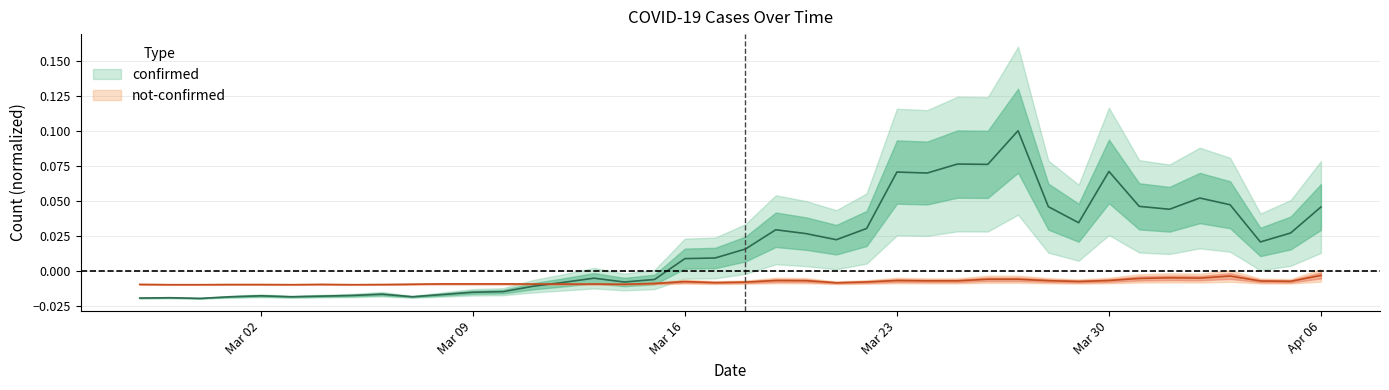

Is the value of confirmed at 2020-04-01 greater than the value of not-confirmed at 2020-02-27?

Yes